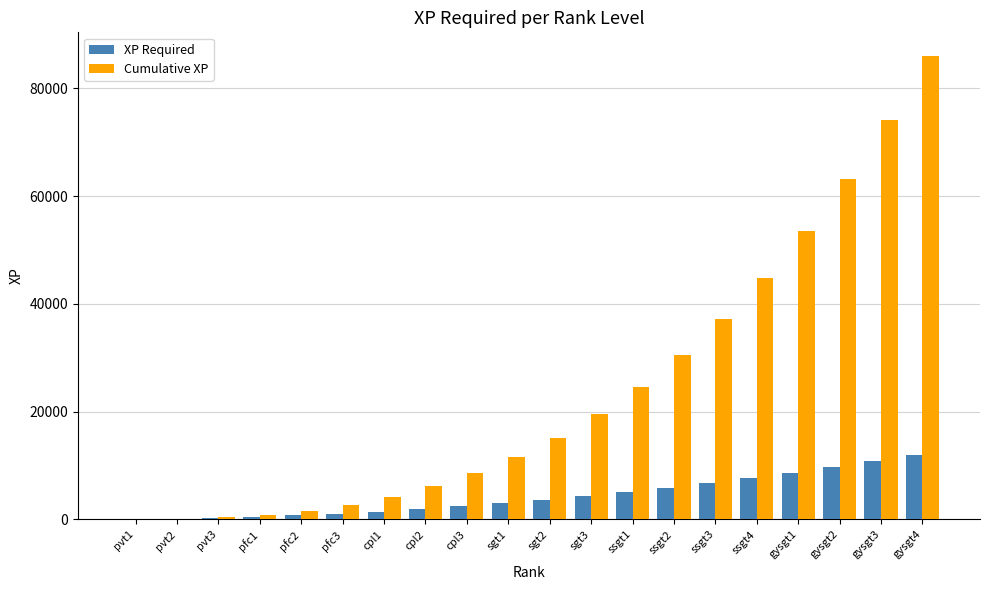

What is the sum of the XP Required values at sgt1 and cpl2?

4920